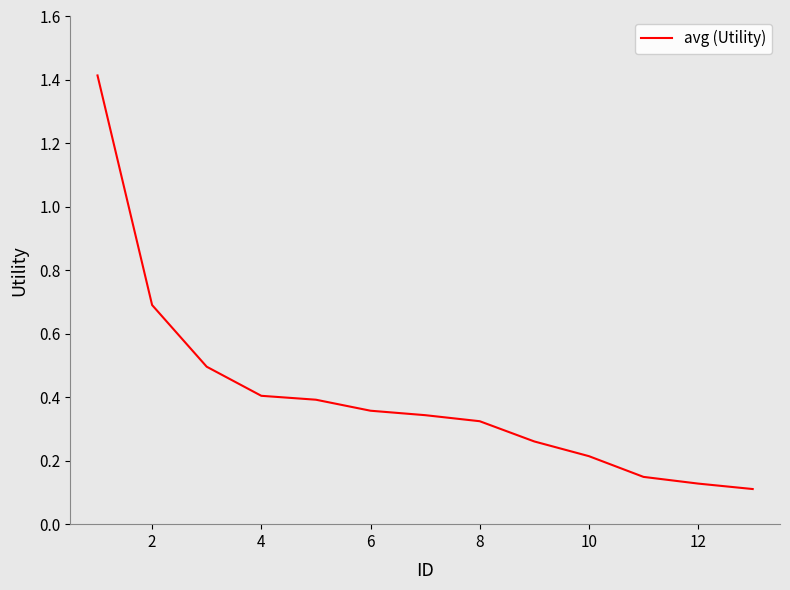

What is the difference between the maximum and minimum values?

1.3